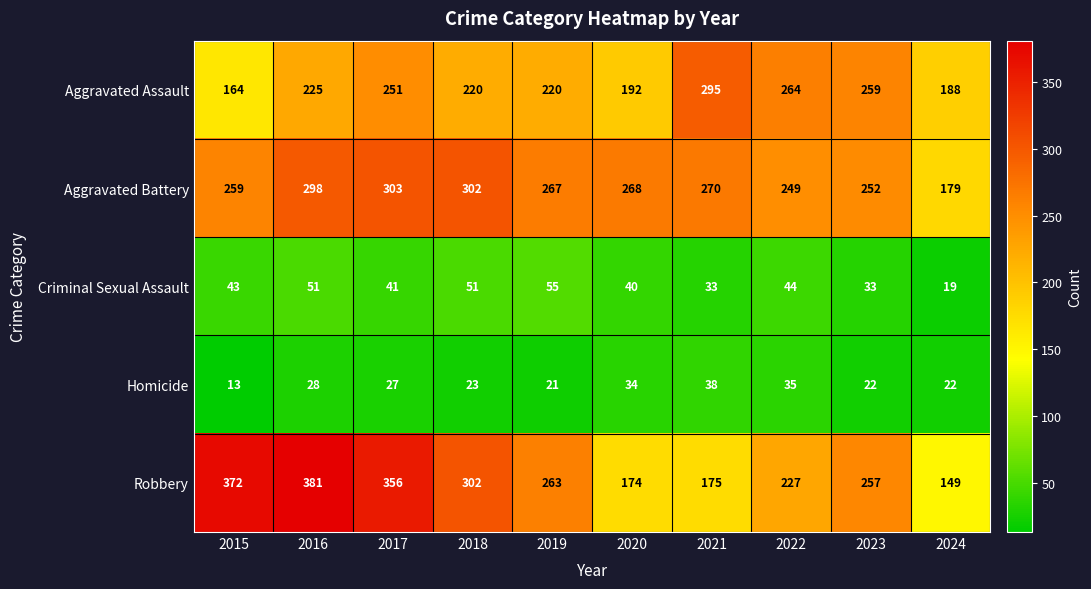

The Aggravated Assault series shows 264 at 2022. True or false?

True